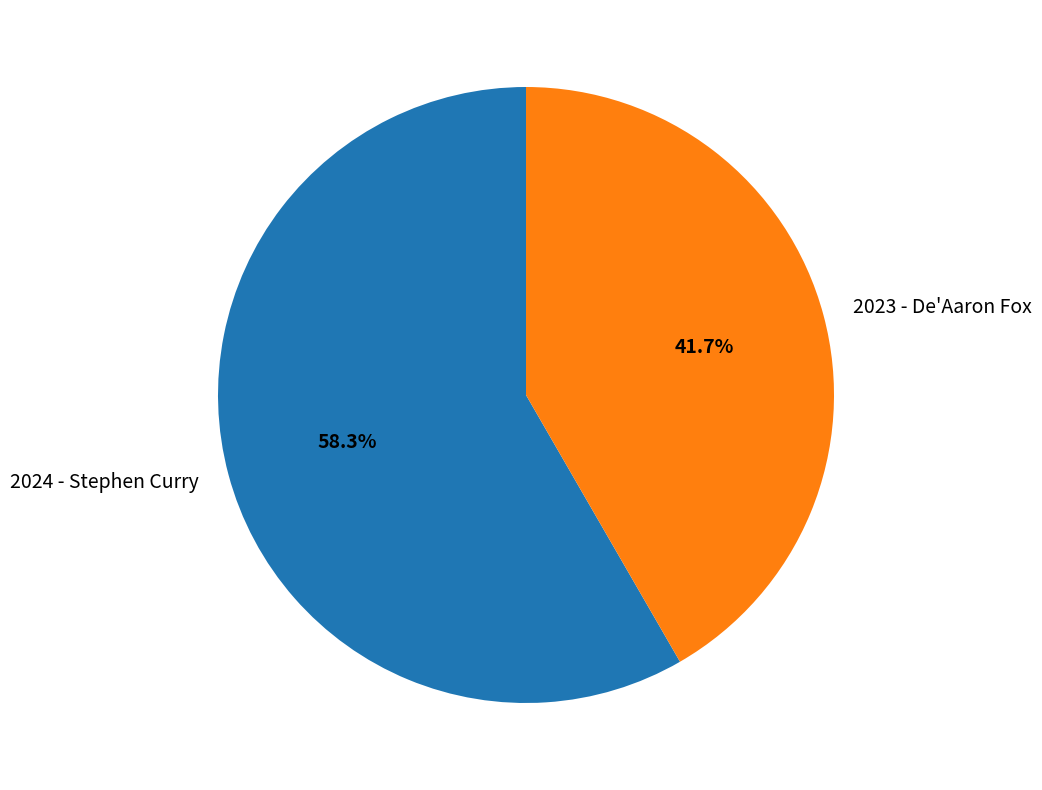

The 2023 - De'Aaron Fox slice represents 42% of the pie. True or false?

True